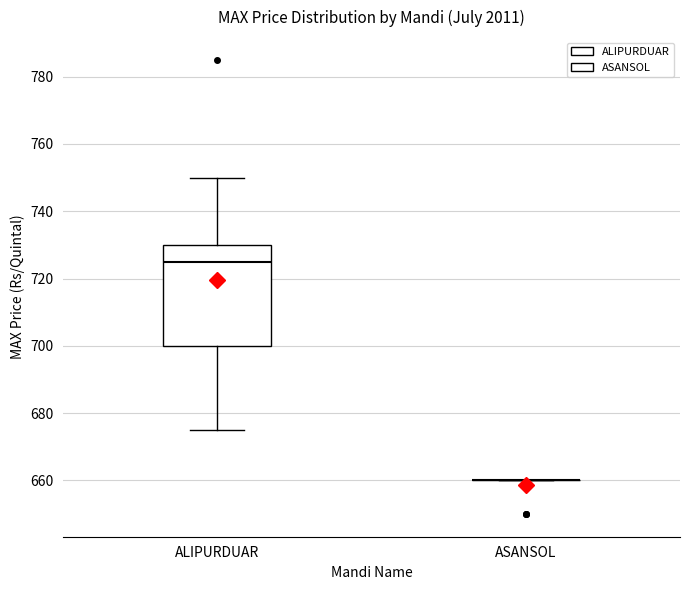

Reading left to right, transcribe this box plot: for each box, give where its median line is, the range the box spans, and where its two whiskers end, as read against the y-axis. The values are not printed on the chart, so give them approximately, as read against the axis.

ALIPURDUAR: median 726, box 700 to 730, whiskers 676 to 750
ASANSOL: box collapsed to a line at 660, whiskers 660 to 660